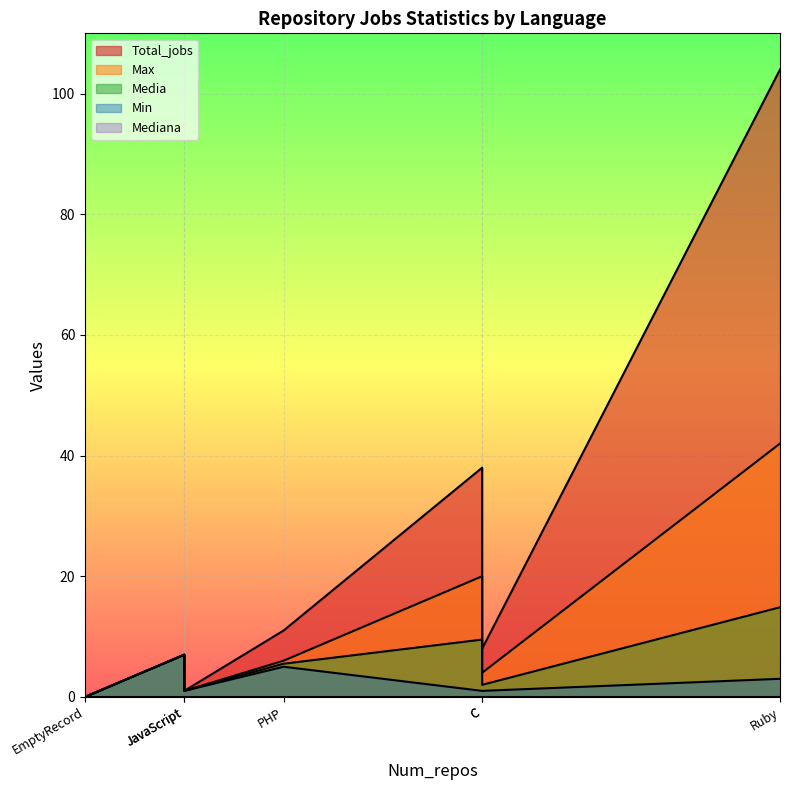

What is the maximum value for Min?

7.0